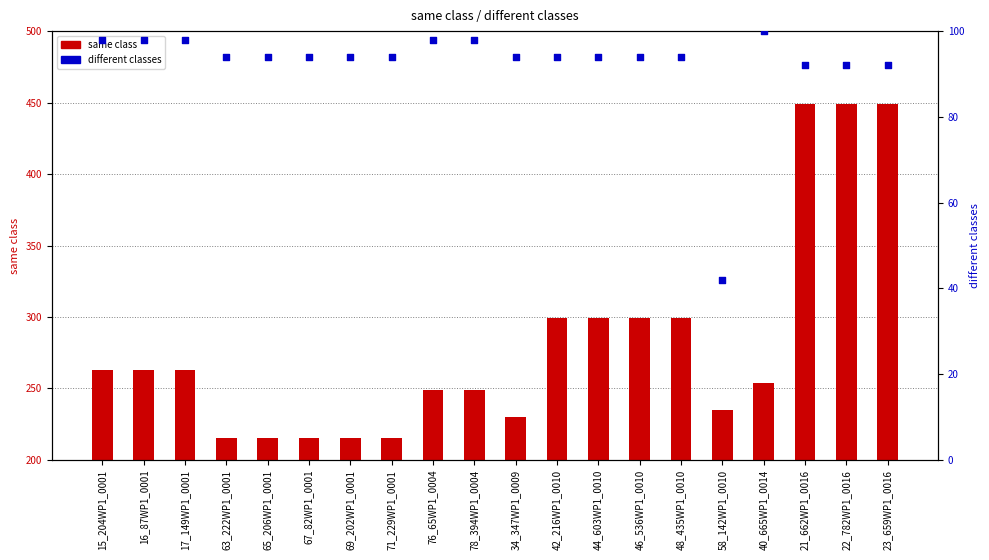

What are all the series names shown in the legend?

same class, different classes